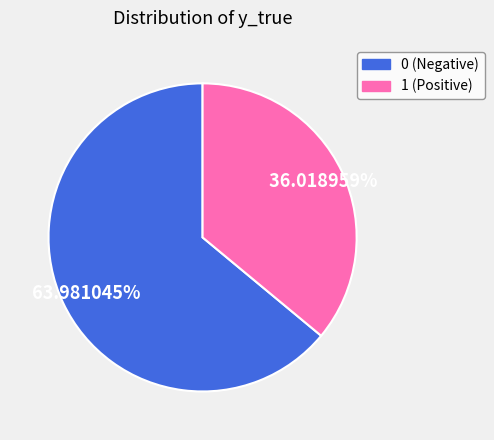

To the nearest percent, what is the difference between the 1 and 0 slice percentages?

28%